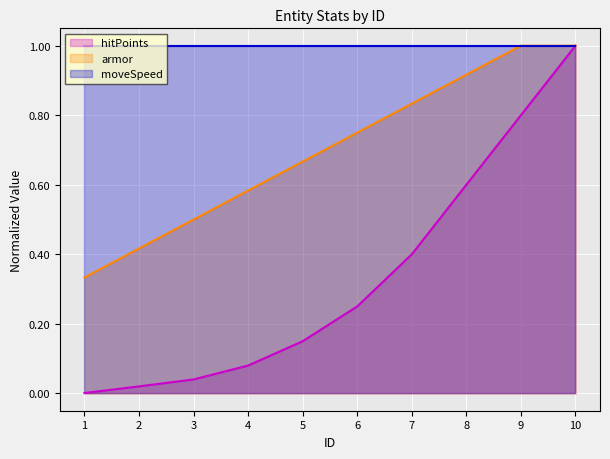

Which category has the highest value across all series?

10